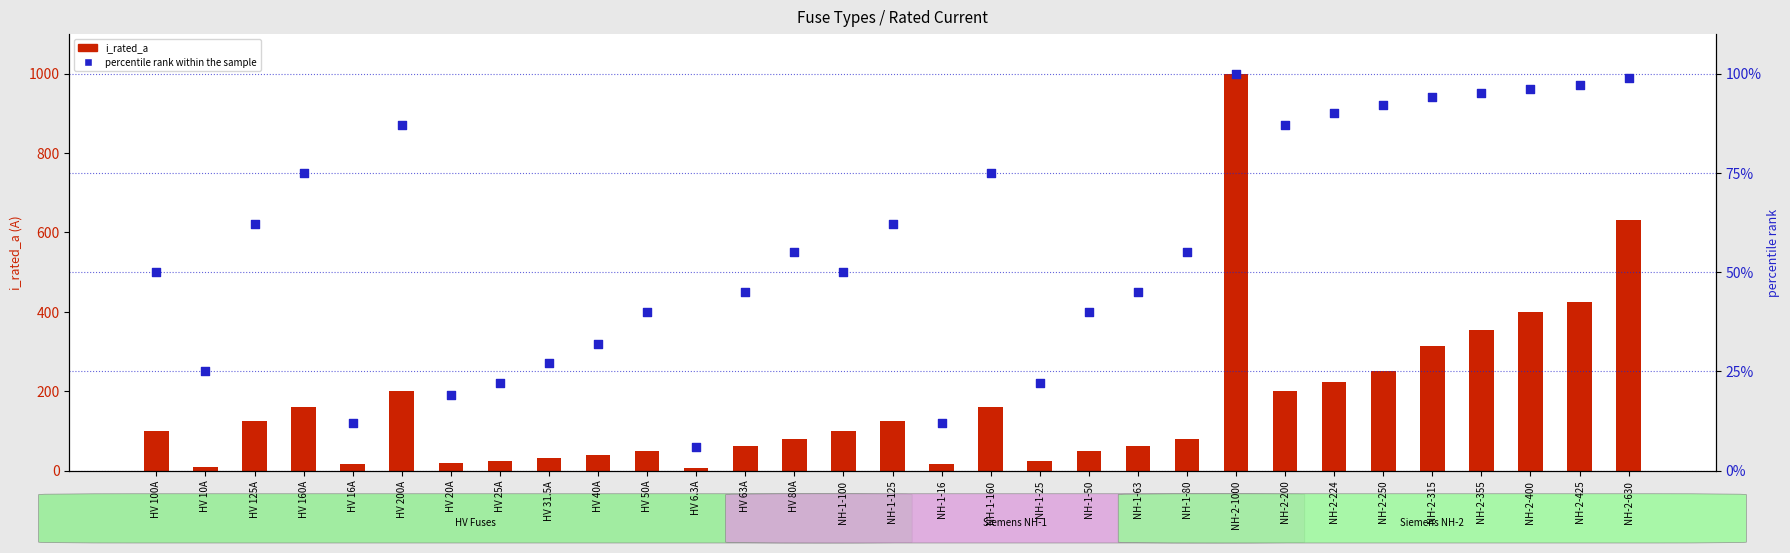

Is the value of i_rated_a at NH-1-160 greater than the value of percentile rank within the sample at NH-1-63?

Yes